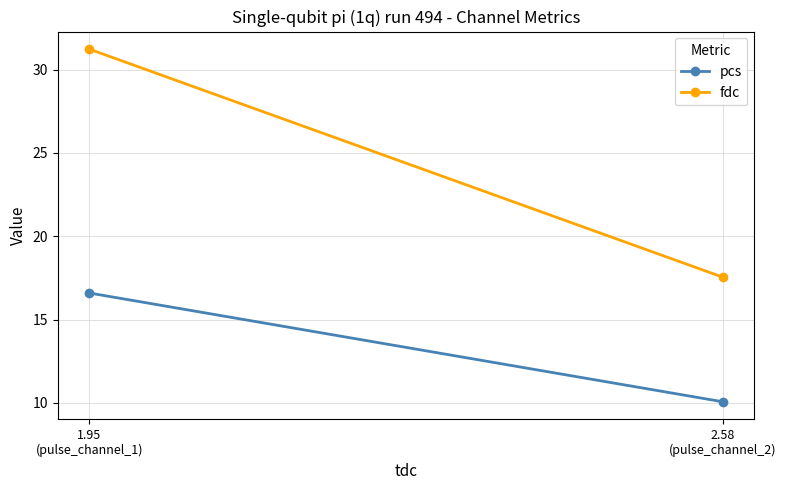

At which label does fdc reach its peak?

1.95
(pulse_channel_1)